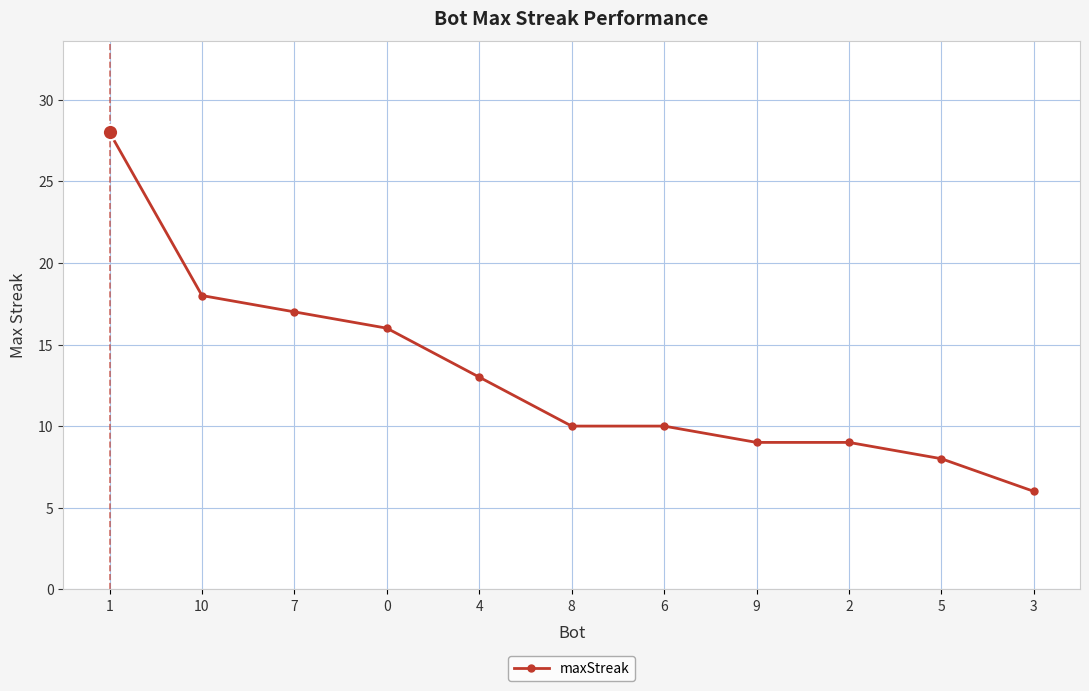

Count the number of categories in the chart.

11